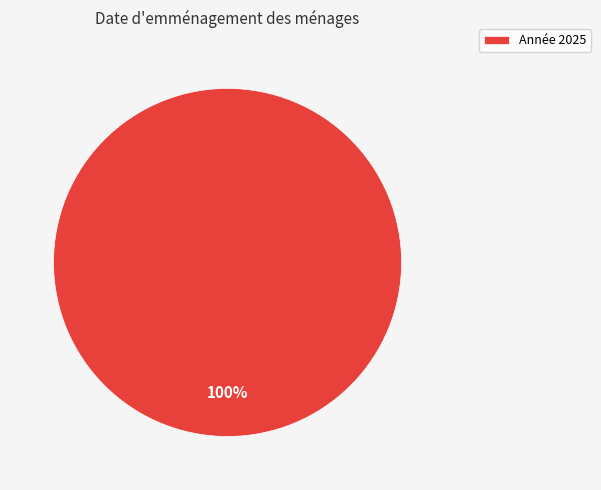

True or false: Année 2025 accounts for 92% of the total.

False